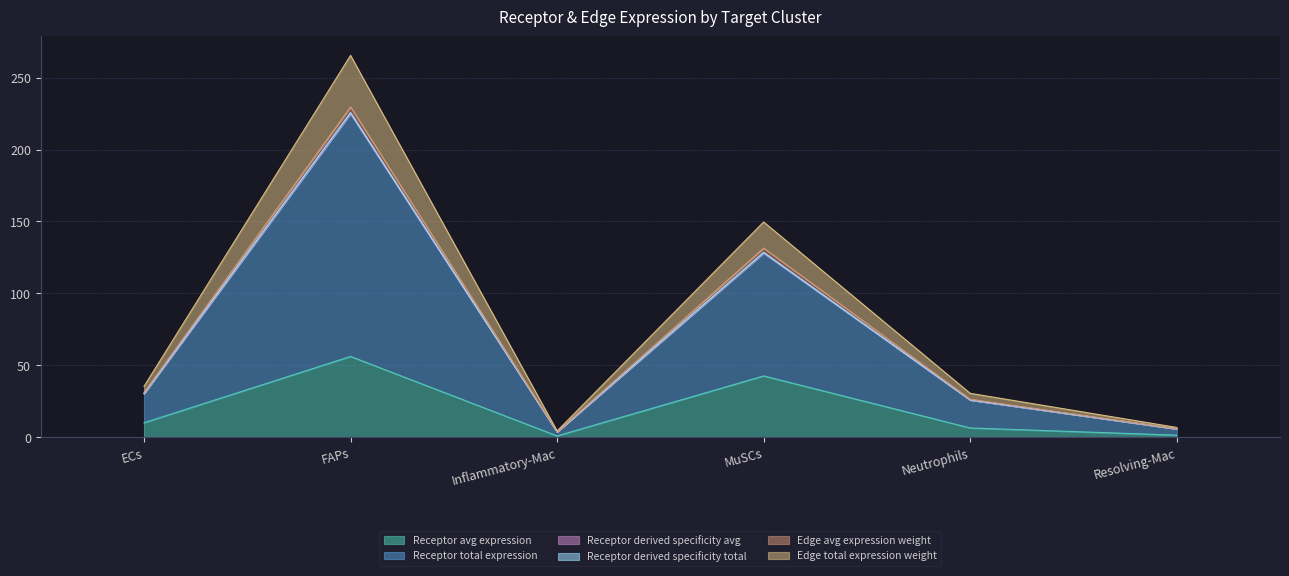

What is the highest value of the Receptor avg expression series?

56.2